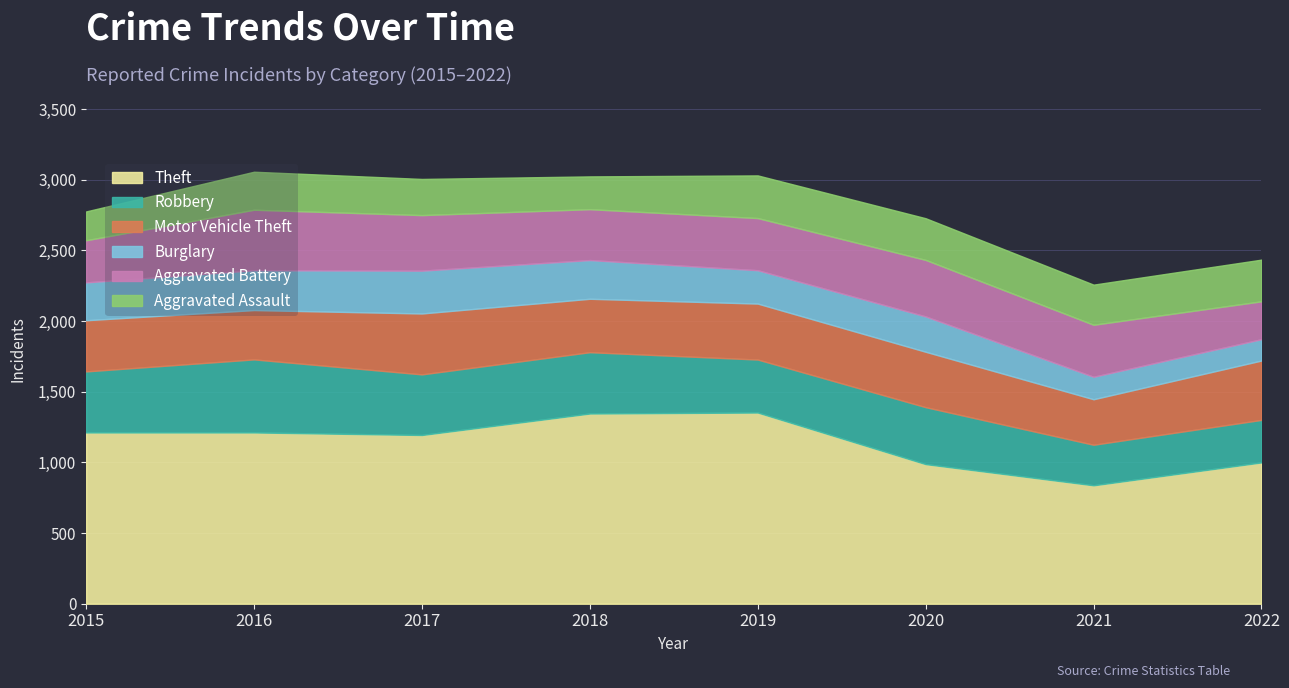

How many values in the Burglary series exceed 268?

3